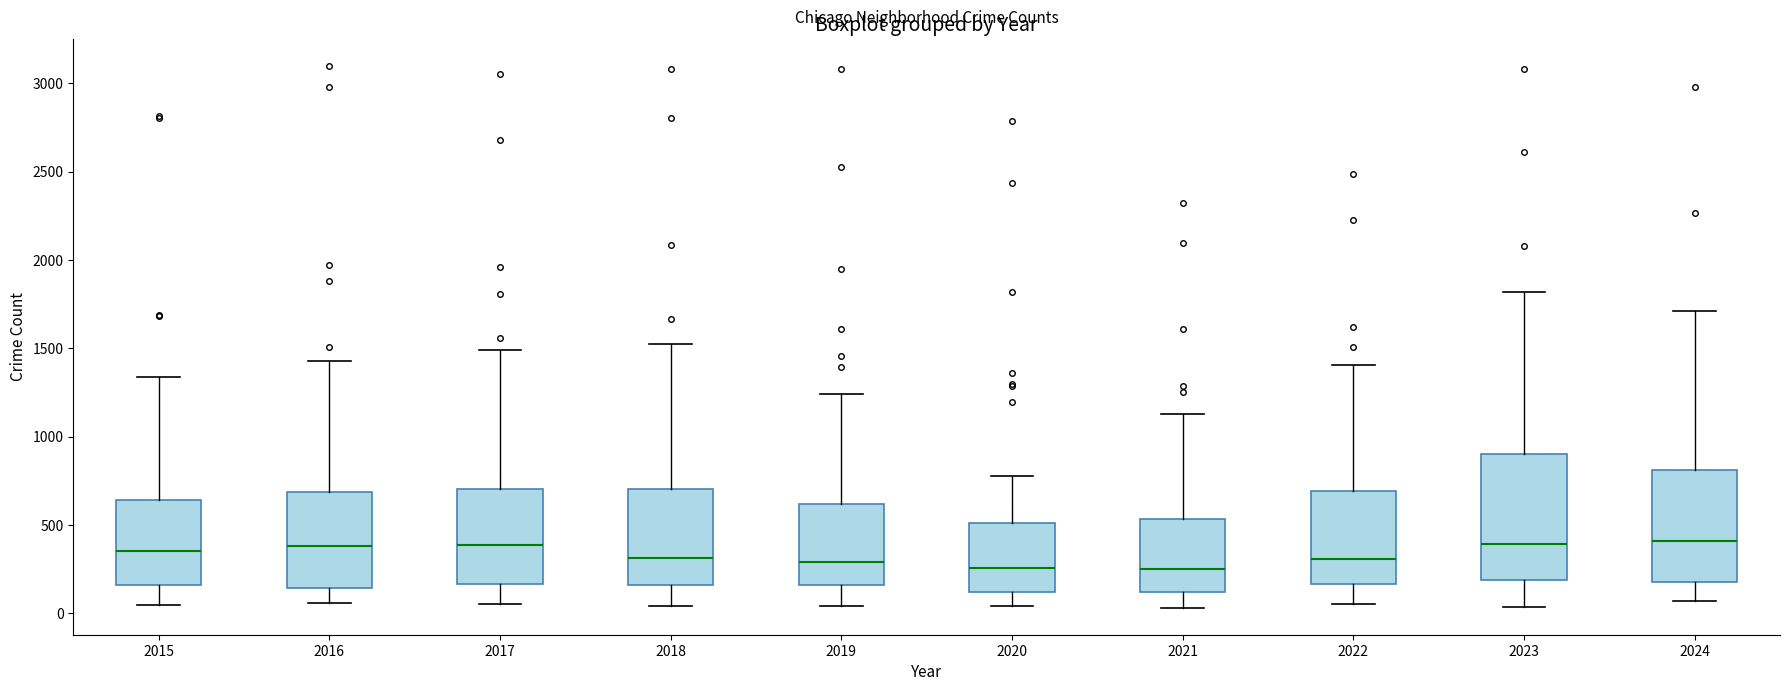

Which box is the tallest, from its lower edge to its upper edge?

2023